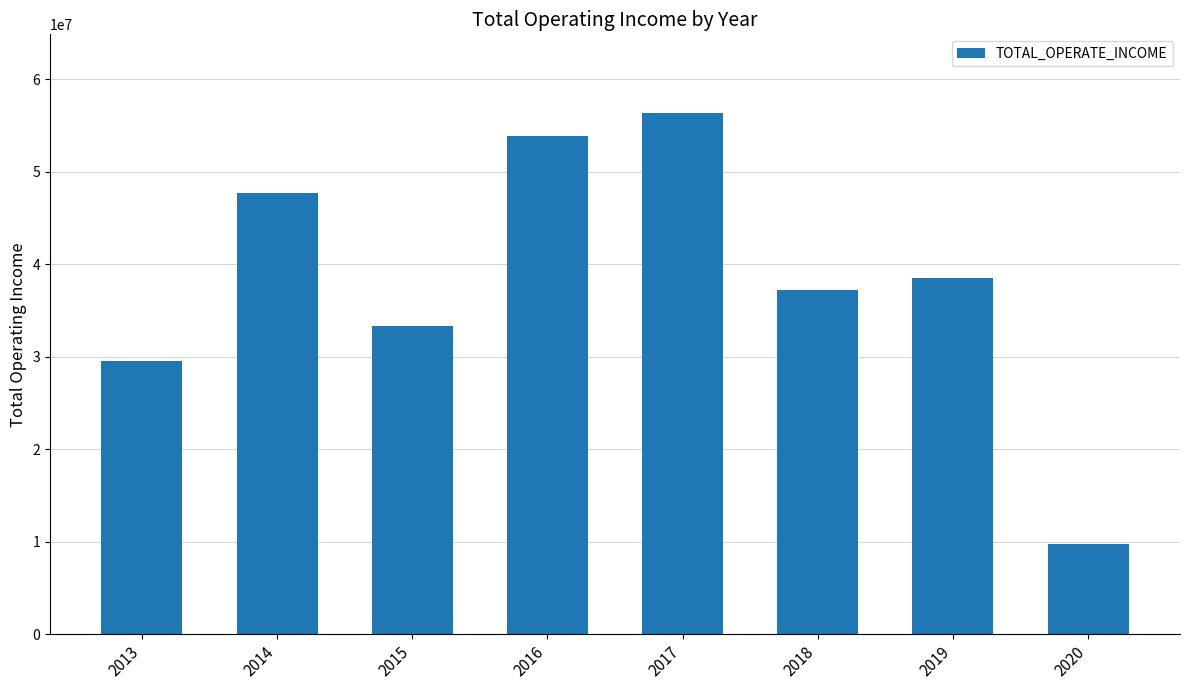

What is the maximum value shown in the chart?

56398193.3